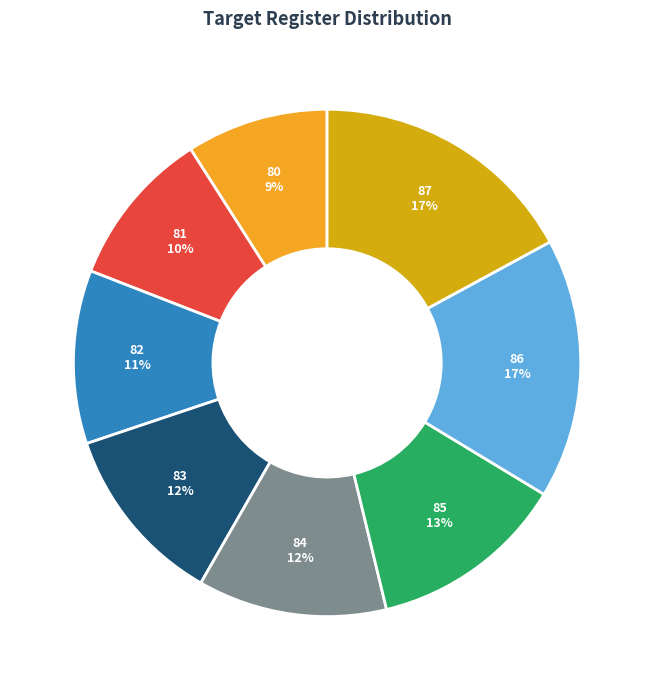

To the nearest percent, what portion does 86 represent?

17%